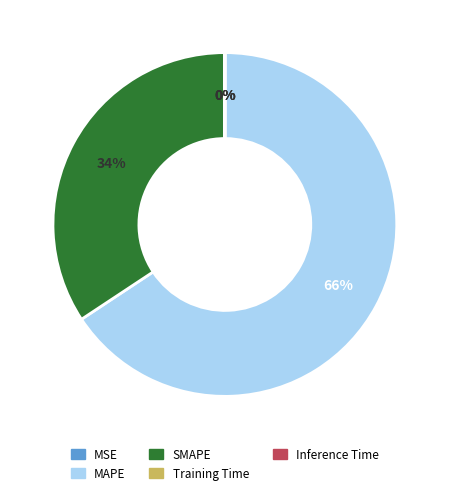

Does MAPE account for over 50% of the chart?

Yes